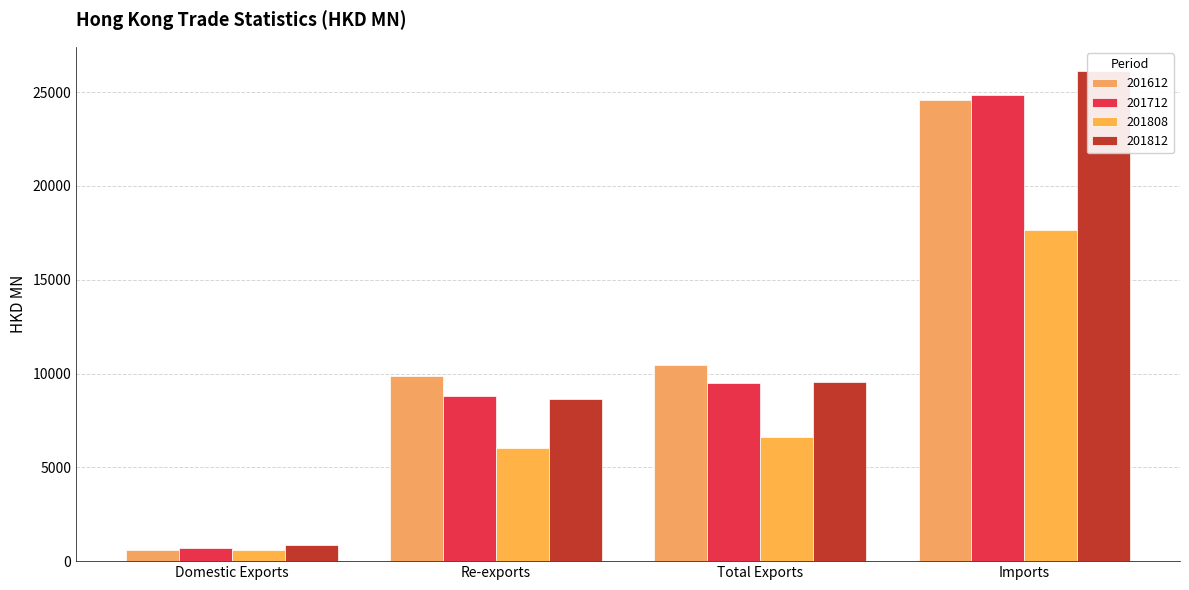

What is the difference between the maximum and minimum values in the 201612 series?

23995.7